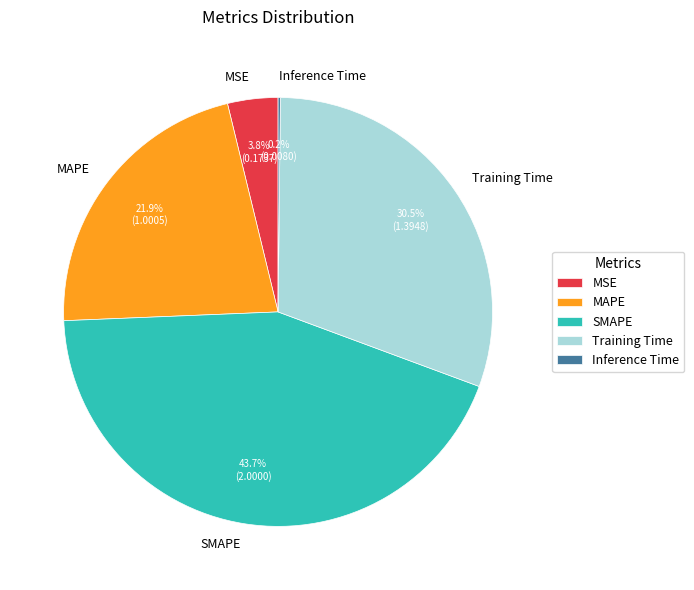

Approximately how many times larger is the value at MAPE compared to SMAPE?

0.5